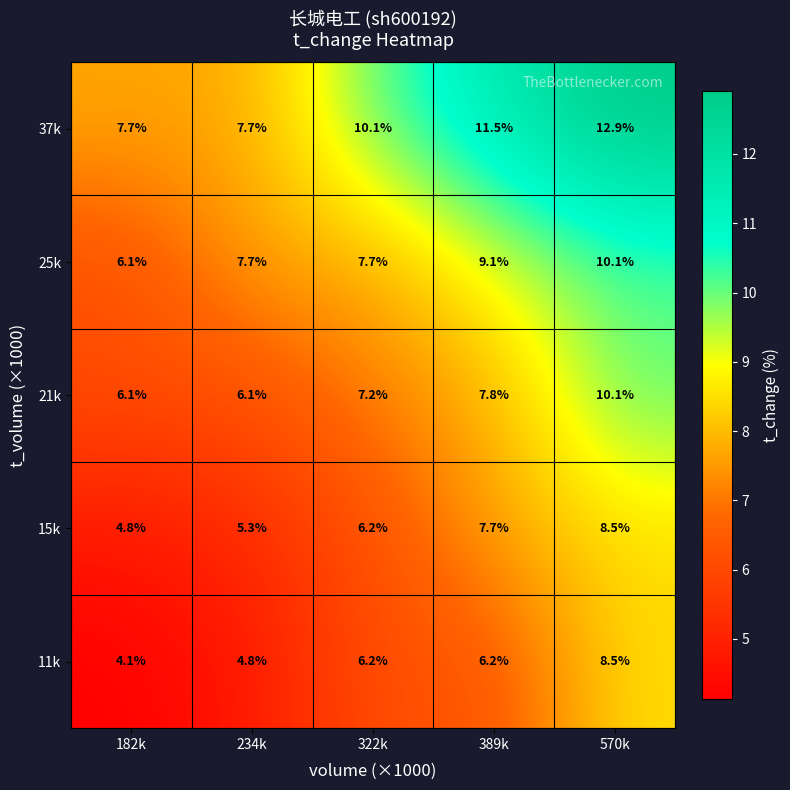

How many data points in 15k are above 6?

3